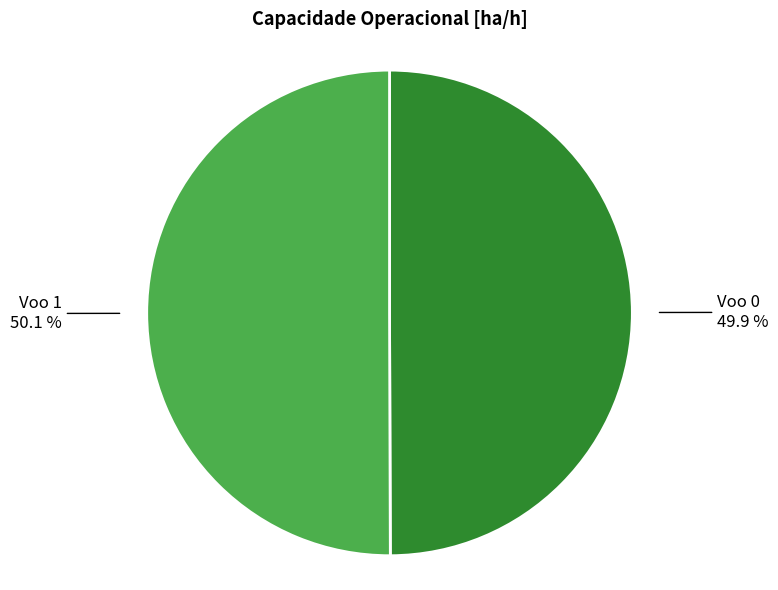

How many segments does this pie chart have?

2